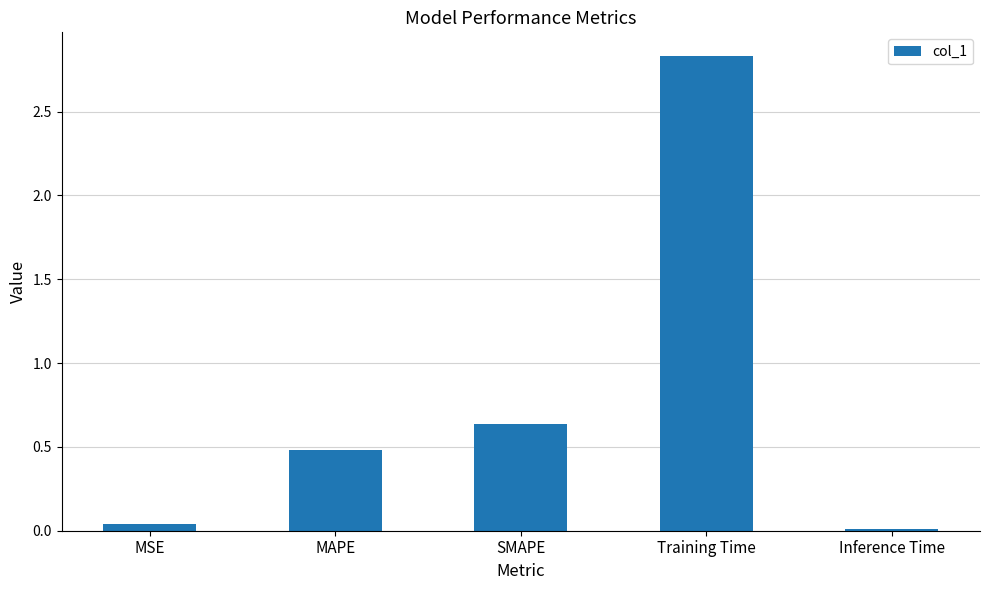

The chart shows a value of 4.0 at Training Time. True or false?

False